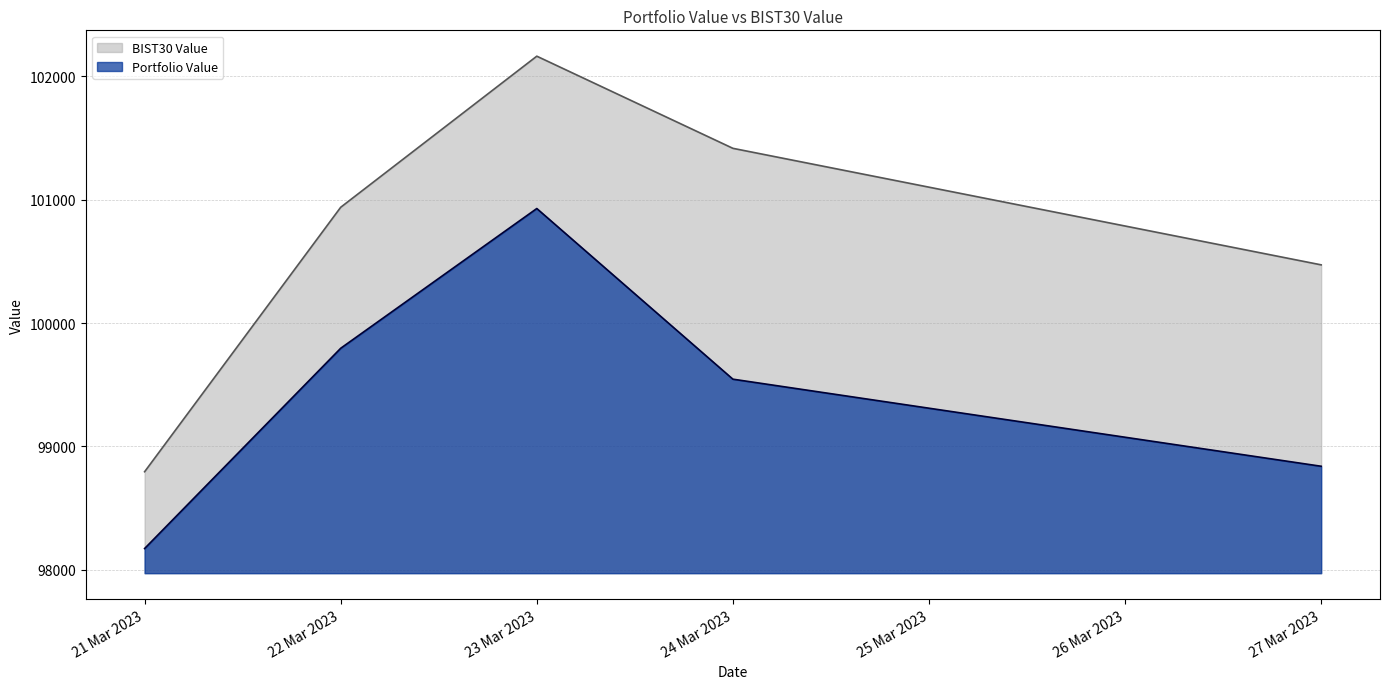

Which category has the lowest value in the BIST30 Value series?

21 Mar 2023